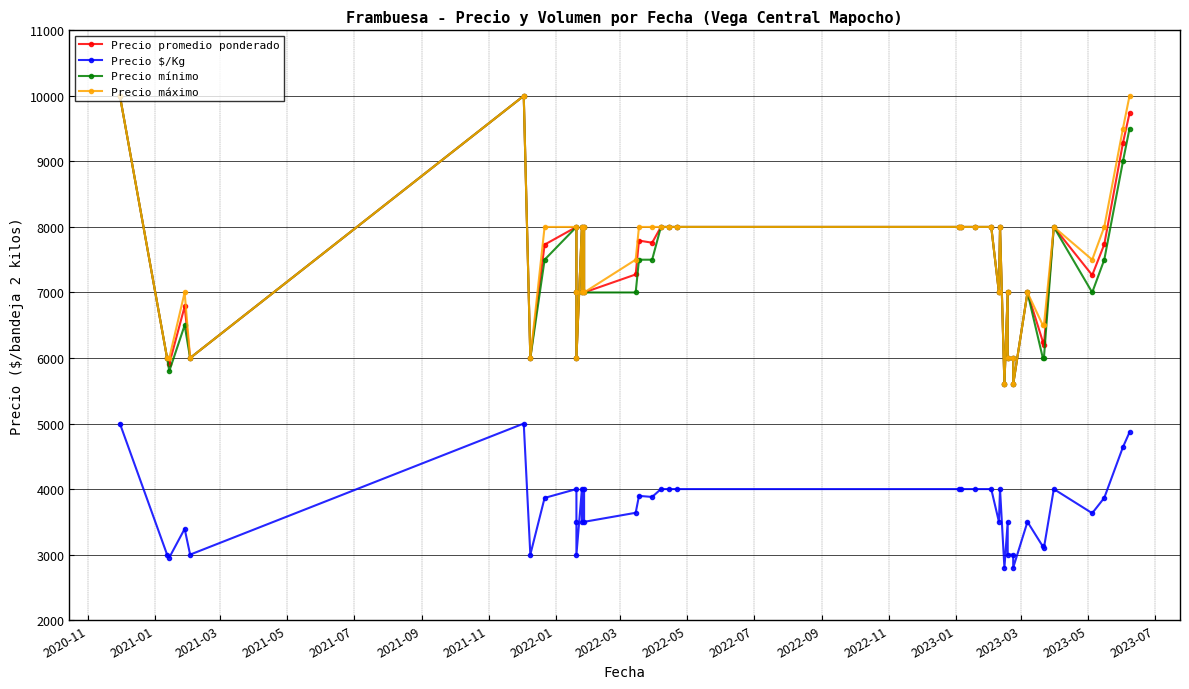

How many lines are shown in the chart?

4